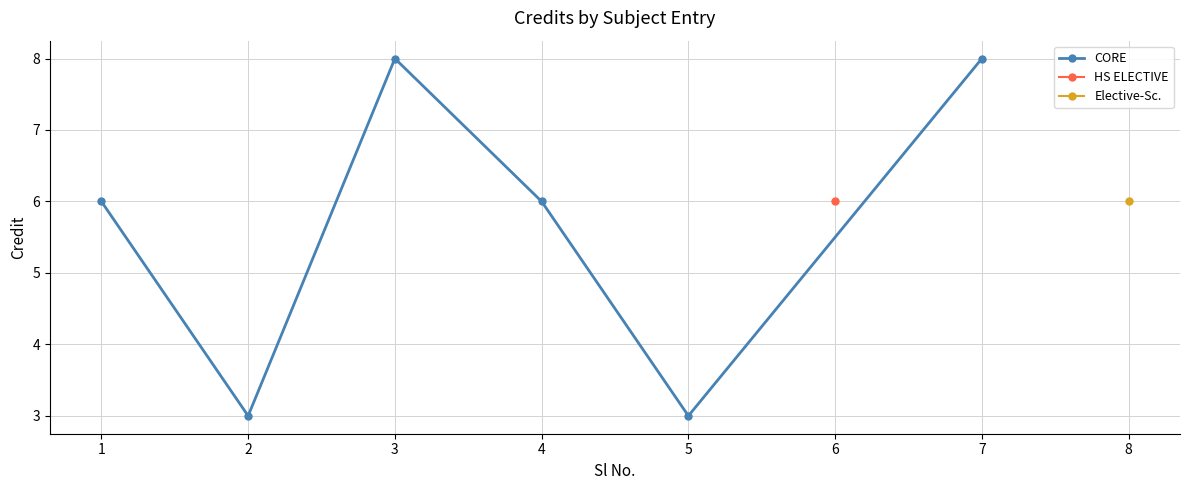

What is the average value?

6